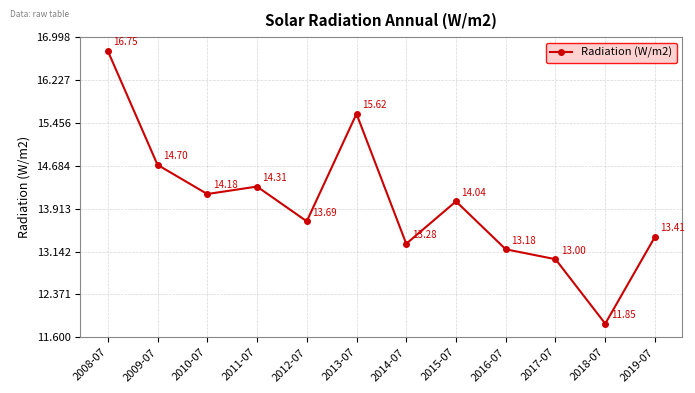

How many points are lower than both their immediate neighbors (excluding endpoints)?

4